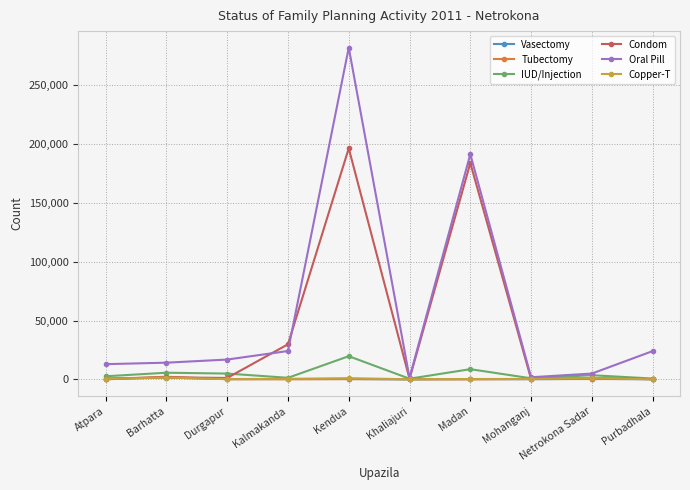

Count the number of data series in this chart.

6